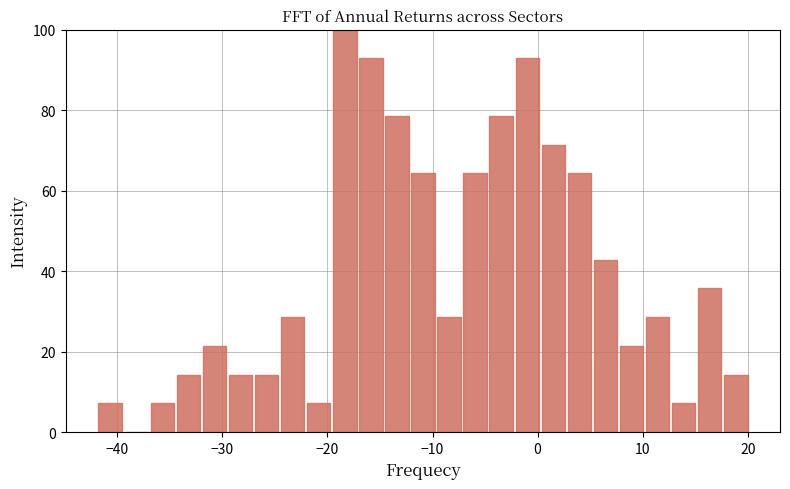

Around what value on the x-axis is the tallest bar? Give the approximate position of its centre, as read against the axis.

-18